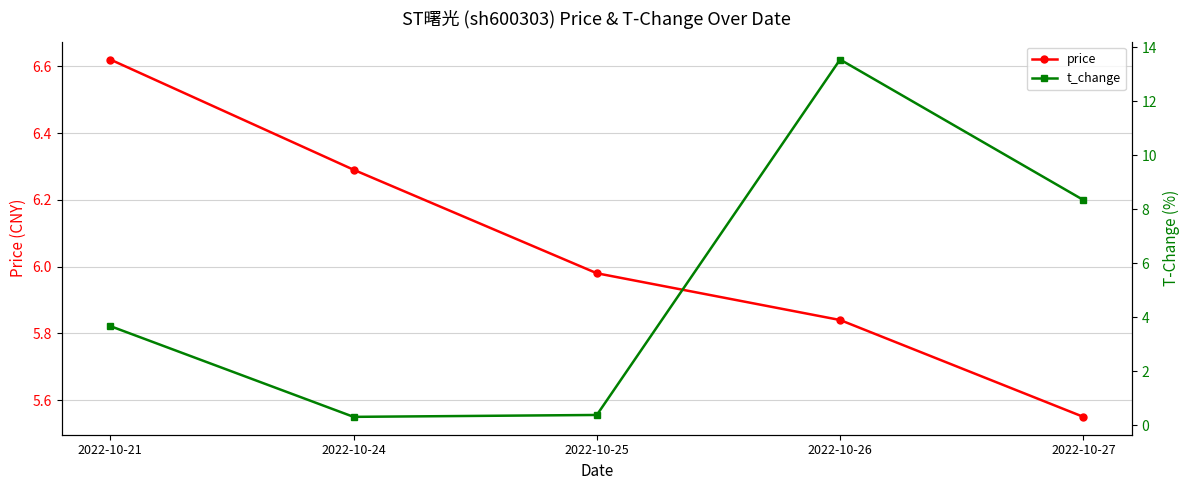

Where does the t_change series first go above 3?

2022-10-21